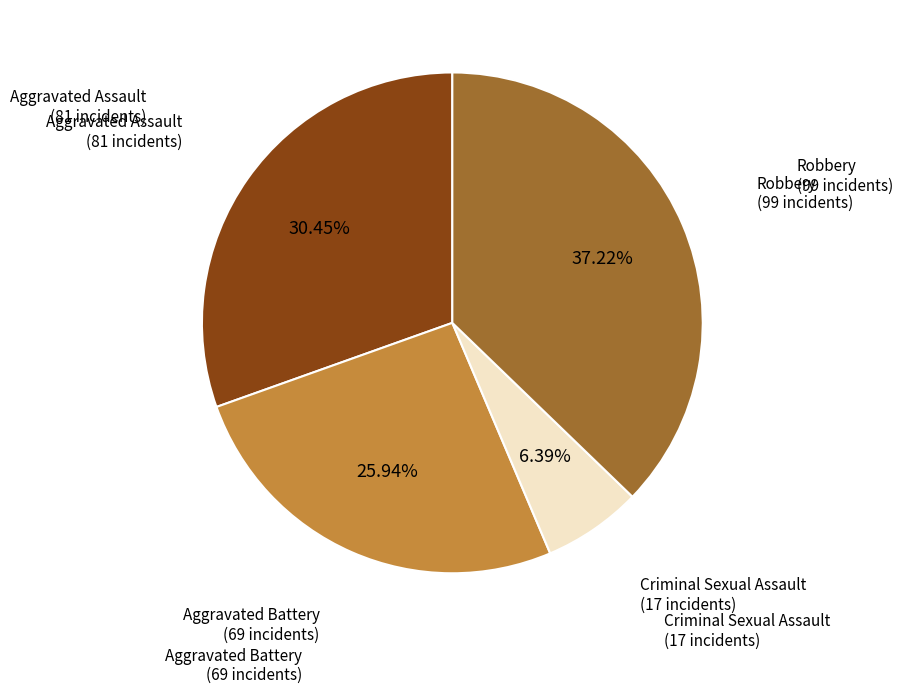

Is there a majority slice in this chart?

No